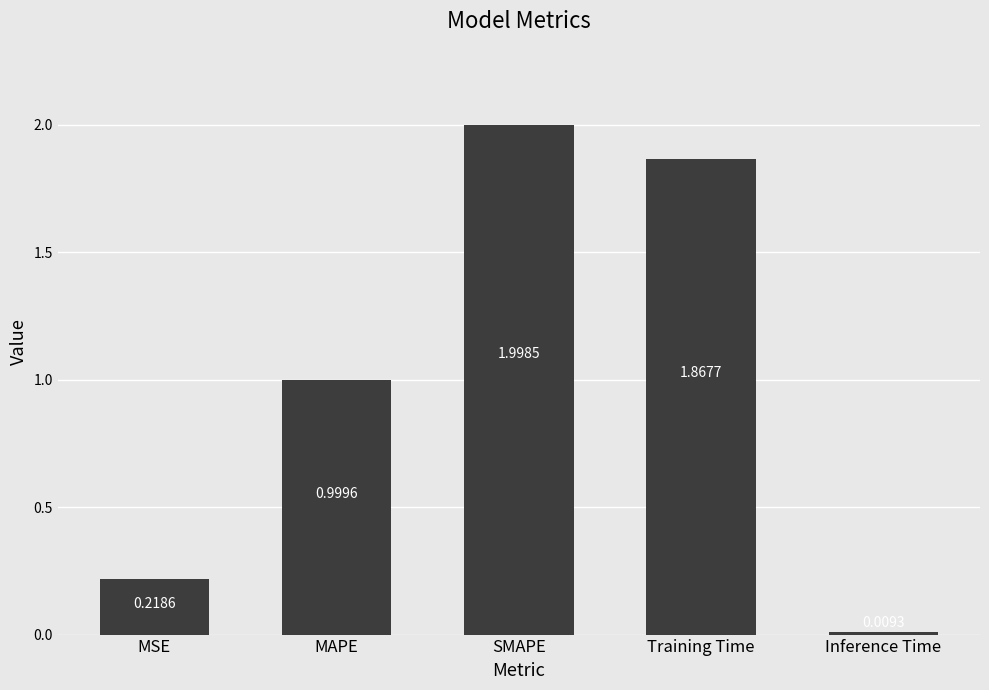

What is the sum of the values at Inference Time and MAPE?

1.0